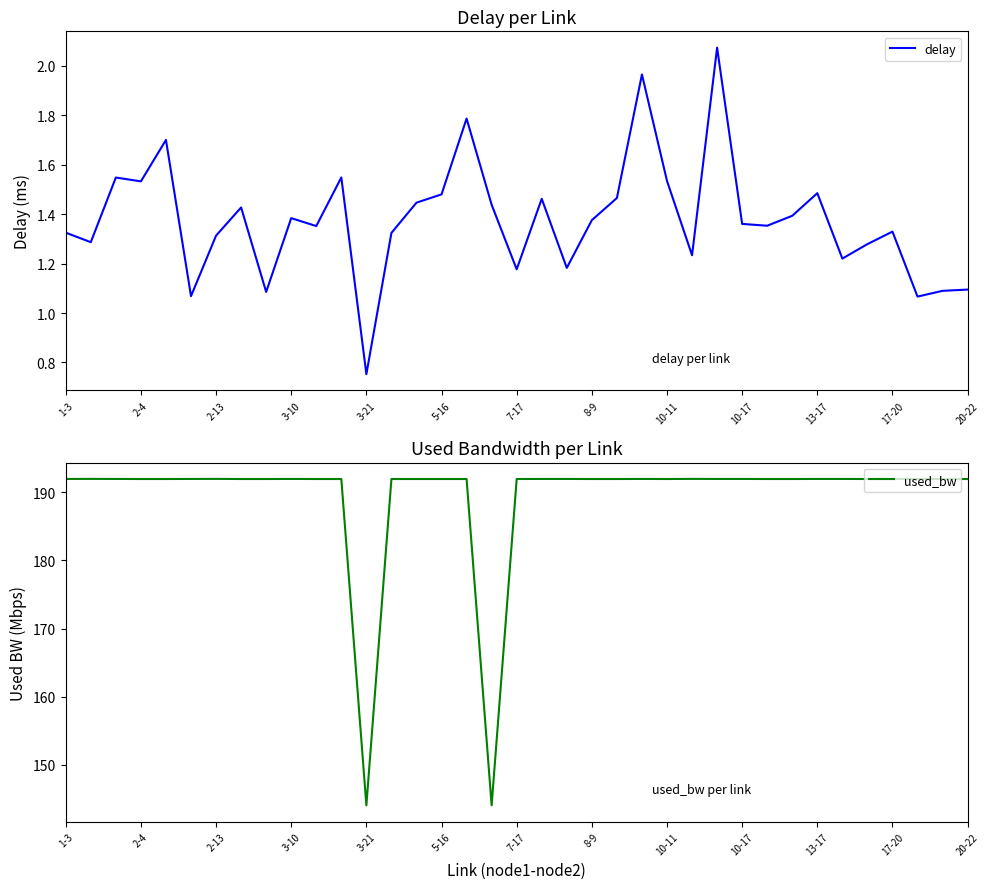

Does the chart display data point markers on the line(s)?

No